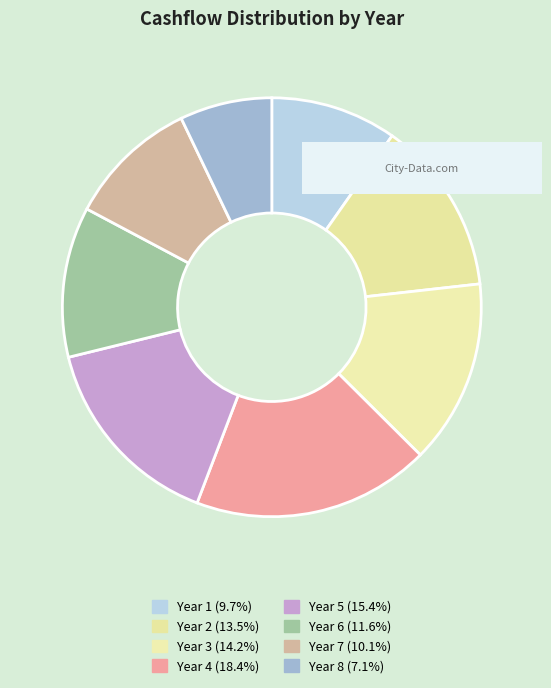

Between Year 1 and Year 3, which is larger?

Year 3